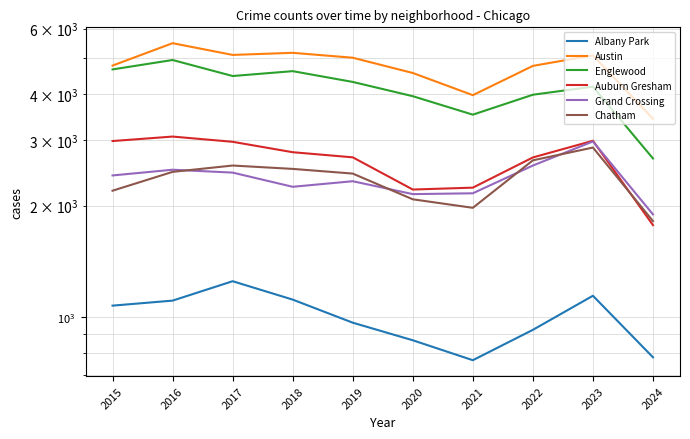

How many series are shown in this chart?

6